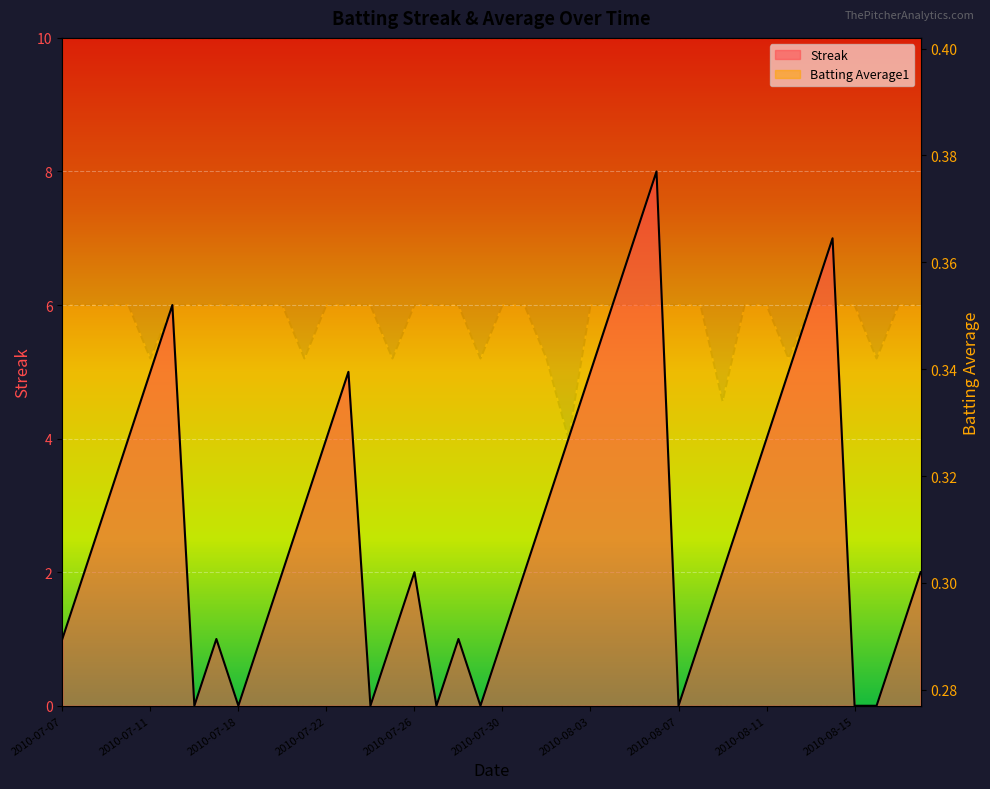

What is the difference between the highest and lowest values at 2010-08-02?

3.7